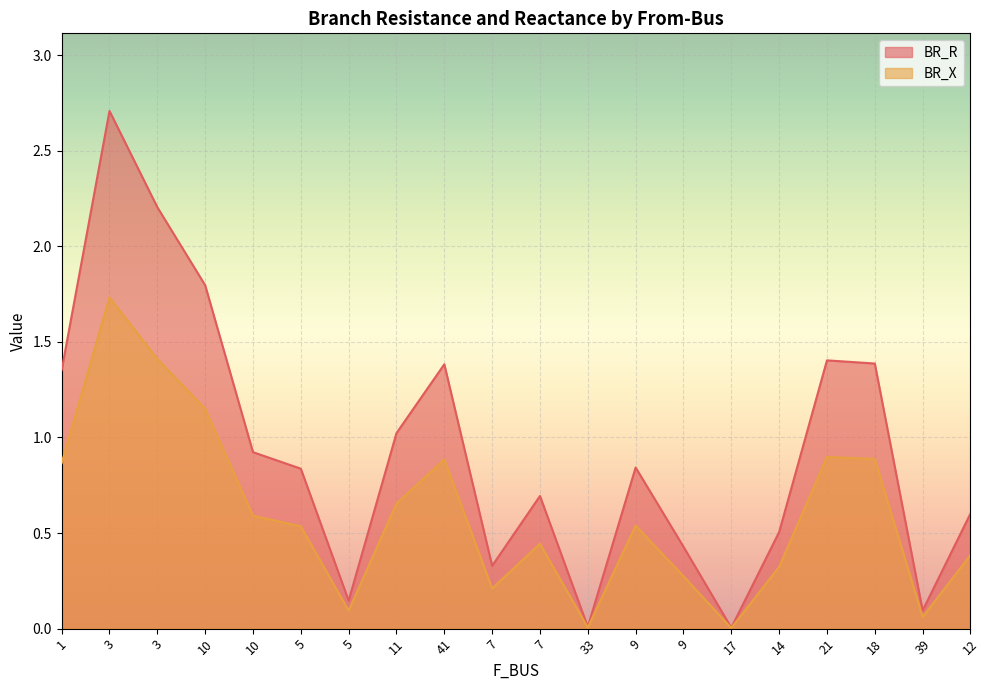

What are all the series names shown in the legend?

BR_R, BR_X